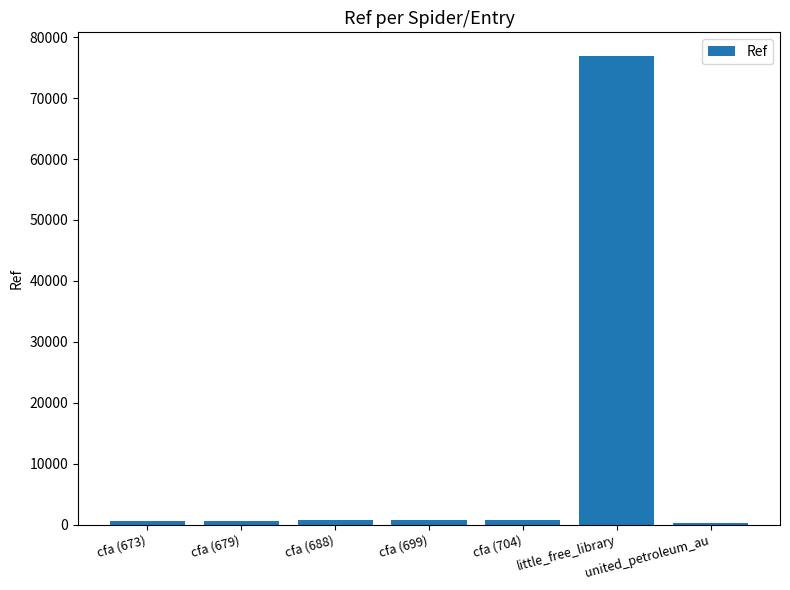

Which has a higher value, cfa (679) or little_free_library?

little_free_library